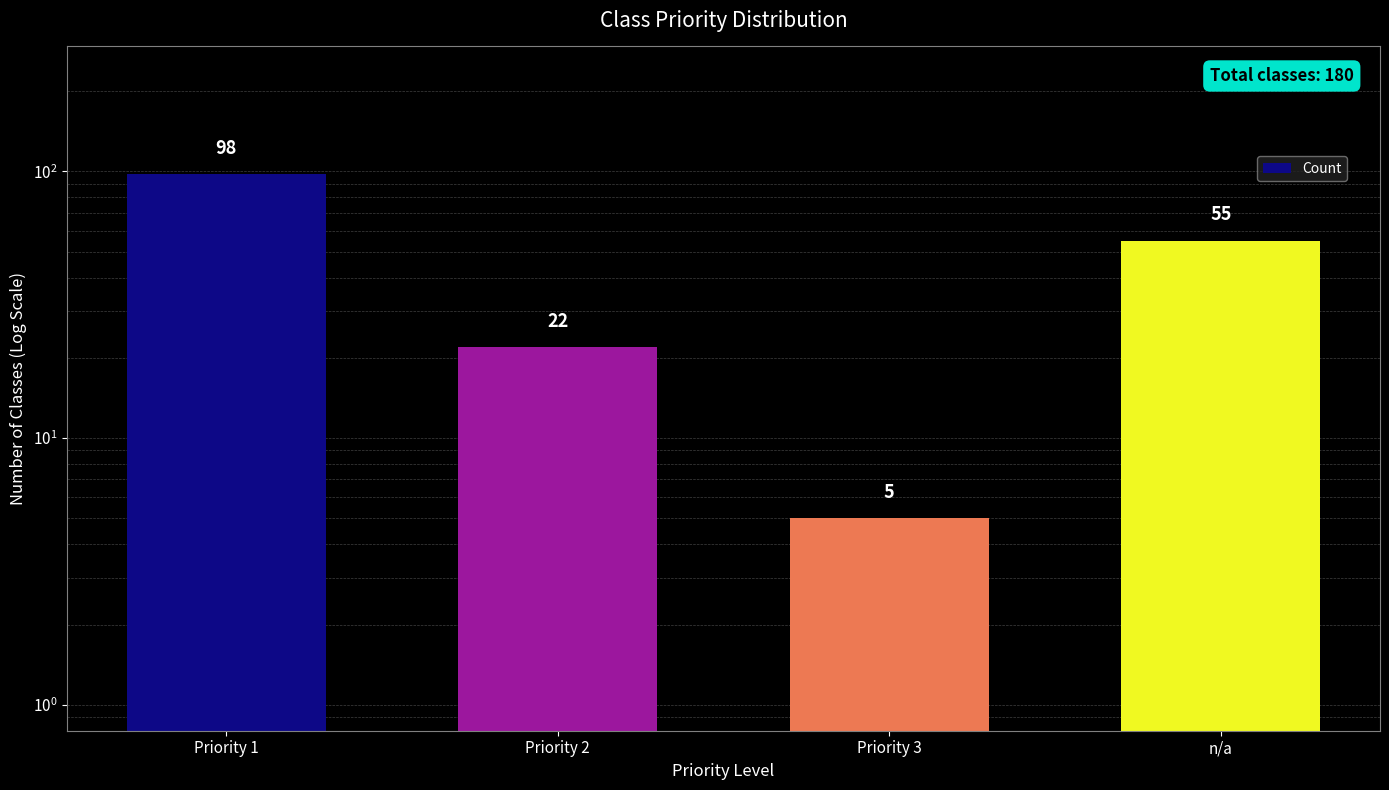

What is the label of the 4th bar from the left?

n/a